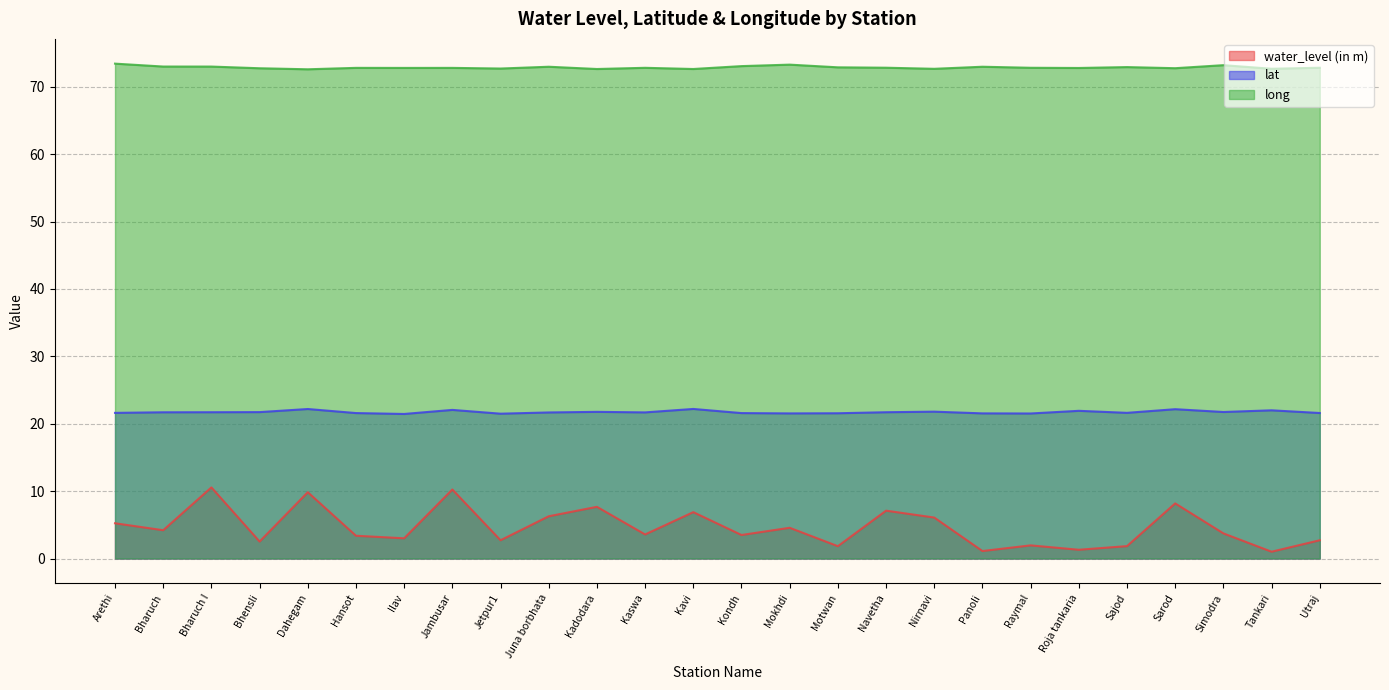

Reading right to left, extract all data points from this chart.

water_level (in m): Utraj=2.7	Tankari=1.0	Simodra=3.7	Sarod=8.2	Sajod=1.8	Roja tankaria=1.3	Raymal=1.9	Panoli=1.1	Nirnavi=6.1	Navetha=7.1	Motwan=1.8	Mokhdi=4.6	Kondh=3.5	Kavi=6.9	Kaswa=3.6	Kadodara=7.7	Juna borbhata=6.3	Jetpur1=2.7	Jambusar=10.2	Ilav=3.0	Hansot=3.4	Dahegam=9.8	Bhensli=2.5	Bharuch I=10.6	Bharuch=4.2	Arethi=5.2
lat: Utraj=21.6	Tankari=22.0	Simodra=21.7	Sarod=22.2	Sajod=21.6	Roja tankaria=21.9	Raymal=21.5	Panoli=21.5	Nirnavi=21.8	Navetha=21.7	Motwan=21.6	Mokhdi=21.5	Kondh=21.6	Kavi=22.2	Kaswa=21.7	Kadodara=21.8	Juna borbhata=21.7	Jetpur1=21.5	Jambusar=22.1	Ilav=21.4	Hansot=21.6	Dahegam=22.2	Bhensli=21.7	Bharuch I=21.7	Bharuch=21.7	Arethi=21.6
long: Utraj=72.8	Tankari=72.7	Simodra=73.2	Sarod=72.8	Sajod=72.9	Roja tankaria=72.8	Raymal=72.8	Panoli=73.0	Nirnavi=72.7	Navetha=72.8	Motwan=72.9	Mokhdi=73.3	Kondh=73.1	Kavi=72.6	Kaswa=72.8	Kadodara=72.6	Juna borbhata=73.0	Jetpur1=72.7	Jambusar=72.8	Ilav=72.8	Hansot=72.8	Dahegam=72.6	Bhensli=72.8	Bharuch I=73.0	Bharuch=73.0	Arethi=73.4